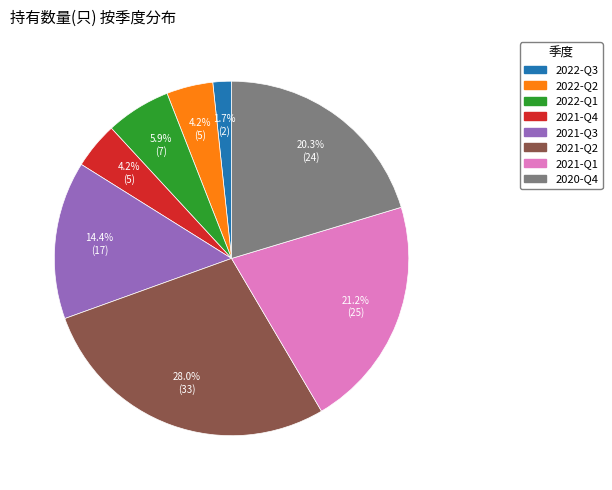

How many segments does this pie chart have?

8